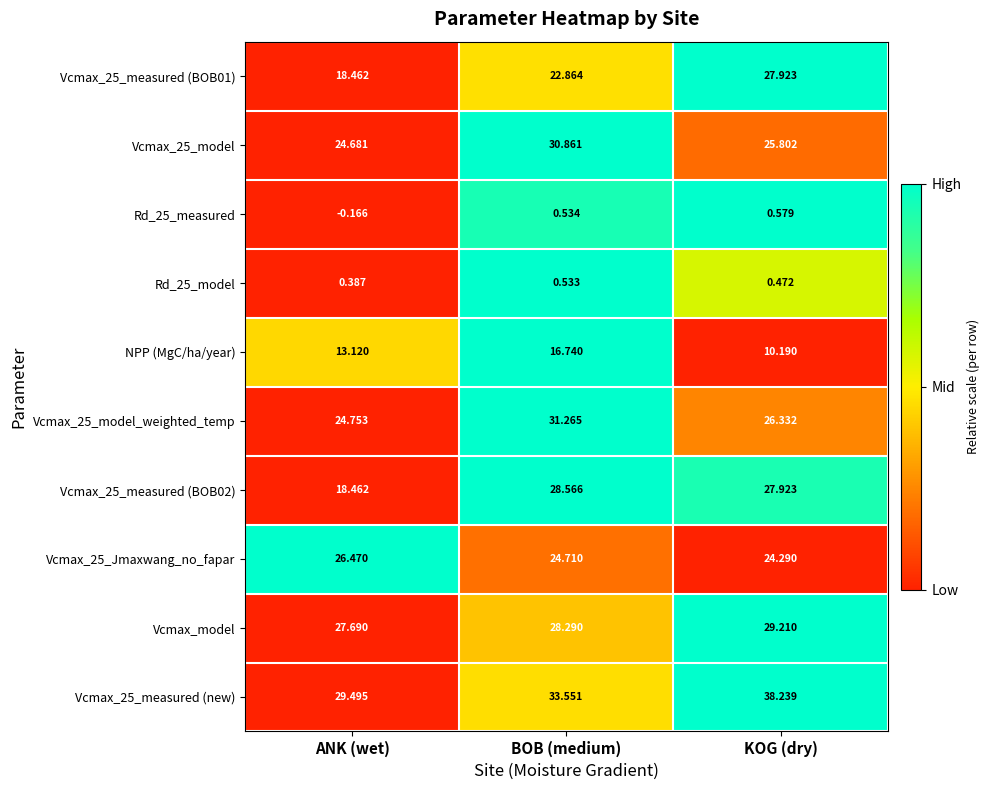

Count the number of data series in this chart.

10